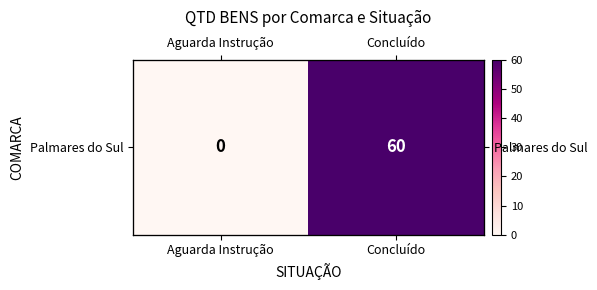

The value at Concluído is 60. True or false?

True